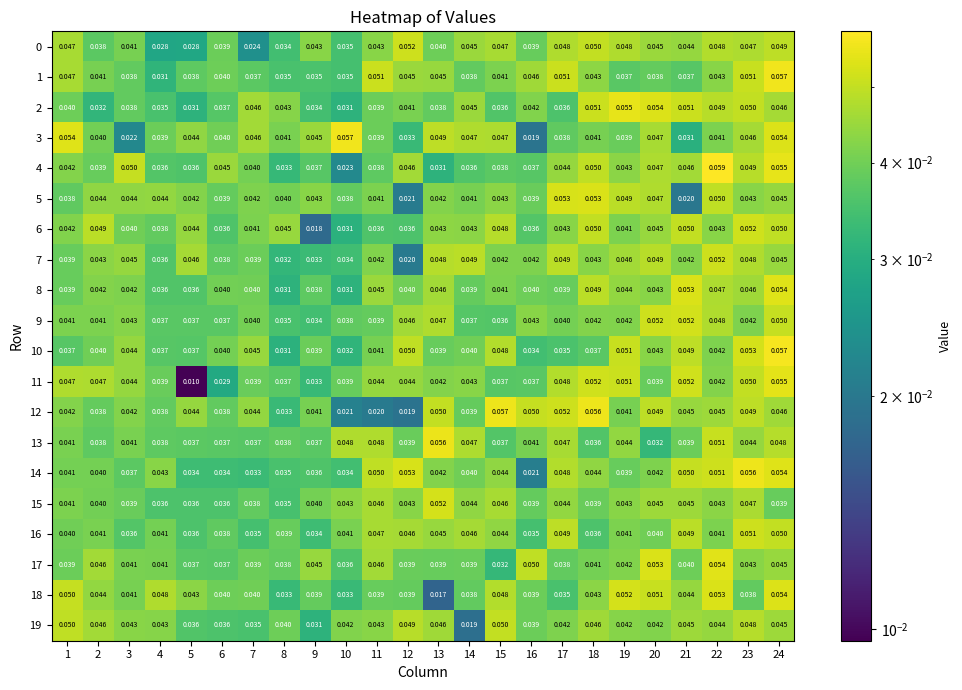

Reading left to right, transcribe all the data shown in this chart.

0: 1=0.0	2=0.0	3=0.0	4=0.0	5=0.0	6=0.0	7=0.0	8=0.0	9=0.0	10=0.0	11=0.0	12=0.1	13=0.0	14=0.0	15=0.0	16=0.0	17=0.0	18=0.1	19=0.0	20=0.0	21=0.0	22=0.0	23=0.0	24=0.0
1: 1=0.0	2=0.0	3=0.0	4=0.0	5=0.0	6=0.0	7=0.0	8=0.0	9=0.0	10=0.0	11=0.1	12=0.0	13=0.0	14=0.0	15=0.0	16=0.0	17=0.1	18=0.0	19=0.0	20=0.0	21=0.0	22=0.0	23=0.1	24=0.1
2: 1=0.0	2=0.0	3=0.0	4=0.0	5=0.0	6=0.0	7=0.0	8=0.0	9=0.0	10=0.0	11=0.0	12=0.0	13=0.0	14=0.0	15=0.0	16=0.0	17=0.0	18=0.1	19=0.1	20=0.1	21=0.1	22=0.0	23=0.1	24=0.0
3: 1=0.1	2=0.0	3=0.0	4=0.0	5=0.0	6=0.0	7=0.0	8=0.0	9=0.0	10=0.1	11=0.0	12=0.0	13=0.0	14=0.0	15=0.0	16=0.0	17=0.0	18=0.0	19=0.0	20=0.0	21=0.0	22=0.0	23=0.0	24=0.1
4: 1=0.0	2=0.0	3=0.1	4=0.0	5=0.0	6=0.0	7=0.0	8=0.0	9=0.0	10=0.0	11=0.0	12=0.0	13=0.0	14=0.0	15=0.0	16=0.0	17=0.0	18=0.1	19=0.0	20=0.0	21=0.0	22=0.1	23=0.0	24=0.1
5: 1=0.0	2=0.0	3=0.0	4=0.0	5=0.0	6=0.0	7=0.0	8=0.0	9=0.0	10=0.0	11=0.0	12=0.0	13=0.0	14=0.0	15=0.0	16=0.0	17=0.1	18=0.1	19=0.0	20=0.0	21=0.0	22=0.1	23=0.0	24=0.0
6: 1=0.0	2=0.0	3=0.0	4=0.0	5=0.0	6=0.0	7=0.0	8=0.0	9=0.0	10=0.0	11=0.0	12=0.0	13=0.0	14=0.0	15=0.0	16=0.0	17=0.0	18=0.1	19=0.0	20=0.0	21=0.1	22=0.0	23=0.1	24=0.1
7: 1=0.0	2=0.0	3=0.0	4=0.0	5=0.0	6=0.0	7=0.0	8=0.0	9=0.0	10=0.0	11=0.0	12=0.0	13=0.0	14=0.0	15=0.0	16=0.0	17=0.0	18=0.0	19=0.0	20=0.0	21=0.0	22=0.1	23=0.0	24=0.0
8: 1=0.0	2=0.0	3=0.0	4=0.0	5=0.0	6=0.0	7=0.0	8=0.0	9=0.0	10=0.0	11=0.0	12=0.0	13=0.0	14=0.0	15=0.0	16=0.0	17=0.0	18=0.0	19=0.0	20=0.0	21=0.1	22=0.0	23=0.0	24=0.1
9: 1=0.0	2=0.0	3=0.0	4=0.0	5=0.0	6=0.0	7=0.0	8=0.0	9=0.0	10=0.0	11=0.0	12=0.0	13=0.0	14=0.0	15=0.0	16=0.0	17=0.0	18=0.0	19=0.0	20=0.1	21=0.1	22=0.0	23=0.0	24=0.1
10: 1=0.0	2=0.0	3=0.0	4=0.0	5=0.0	6=0.0	7=0.0	8=0.0	9=0.0	10=0.0	11=0.0	12=0.1	13=0.0	14=0.0	15=0.0	16=0.0	17=0.0	18=0.0	19=0.1	20=0.0	21=0.0	22=0.0	23=0.1	24=0.1
11: 1=0.0	2=0.0	3=0.0	4=0.0	5=0.0	6=0.0	7=0.0	8=0.0	9=0.0	10=0.0	11=0.0	12=0.0	13=0.0	14=0.0	15=0.0	16=0.0	17=0.0	18=0.1	19=0.1	20=0.0	21=0.1	22=0.0	23=0.1	24=0.1
12: 1=0.0	2=0.0	3=0.0	4=0.0	5=0.0	6=0.0	7=0.0	8=0.0	9=0.0	10=0.0	11=0.0	12=0.0	13=0.1	14=0.0	15=0.1	16=0.1	17=0.1	18=0.1	19=0.0	20=0.0	21=0.0	22=0.0	23=0.0	24=0.0
13: 1=0.0	2=0.0	3=0.0	4=0.0	5=0.0	6=0.0	7=0.0	8=0.0	9=0.0	10=0.0	11=0.0	12=0.0	13=0.1	14=0.0	15=0.0	16=0.0	17=0.0	18=0.0	19=0.0	20=0.0	21=0.0	22=0.1	23=0.0	24=0.0
14: 1=0.0	2=0.0	3=0.0	4=0.0	5=0.0	6=0.0	7=0.0	8=0.0	9=0.0	10=0.0	11=0.1	12=0.1	13=0.0	14=0.0	15=0.0	16=0.0	17=0.0	18=0.0	19=0.0	20=0.0	21=0.1	22=0.1	23=0.1	24=0.1
15: 1=0.0	2=0.0	3=0.0	4=0.0	5=0.0	6=0.0	7=0.0	8=0.0	9=0.0	10=0.0	11=0.0	12=0.0	13=0.1	14=0.0	15=0.0	16=0.0	17=0.0	18=0.0	19=0.0	20=0.0	21=0.0	22=0.0	23=0.0	24=0.0
16: 1=0.0	2=0.0	3=0.0	4=0.0	5=0.0	6=0.0	7=0.0	8=0.0	9=0.0	10=0.0	11=0.0	12=0.0	13=0.0	14=0.0	15=0.0	16=0.0	17=0.0	18=0.0	19=0.0	20=0.0	21=0.0	22=0.0	23=0.1	24=0.1
17: 1=0.0	2=0.0	3=0.0	4=0.0	5=0.0	6=0.0	7=0.0	8=0.0	9=0.0	10=0.0	11=0.0	12=0.0	13=0.0	14=0.0	15=0.0	16=0.1	17=0.0	18=0.0	19=0.0	20=0.1	21=0.0	22=0.1	23=0.0	24=0.0
18: 1=0.1	2=0.0	3=0.0	4=0.0	5=0.0	6=0.0	7=0.0	8=0.0	9=0.0	10=0.0	11=0.0	12=0.0	13=0.0	14=0.0	15=0.0	16=0.0	17=0.0	18=0.0	19=0.1	20=0.1	21=0.0	22=0.1	23=0.0	24=0.1
19: 1=0.1	2=0.0	3=0.0	4=0.0	5=0.0	6=0.0	7=0.0	8=0.0	9=0.0	10=0.0	11=0.0	12=0.0	13=0.0	14=0.0	15=0.1	16=0.0	17=0.0	18=0.0	19=0.0	20=0.0	21=0.0	22=0.0	23=0.0	24=0.0